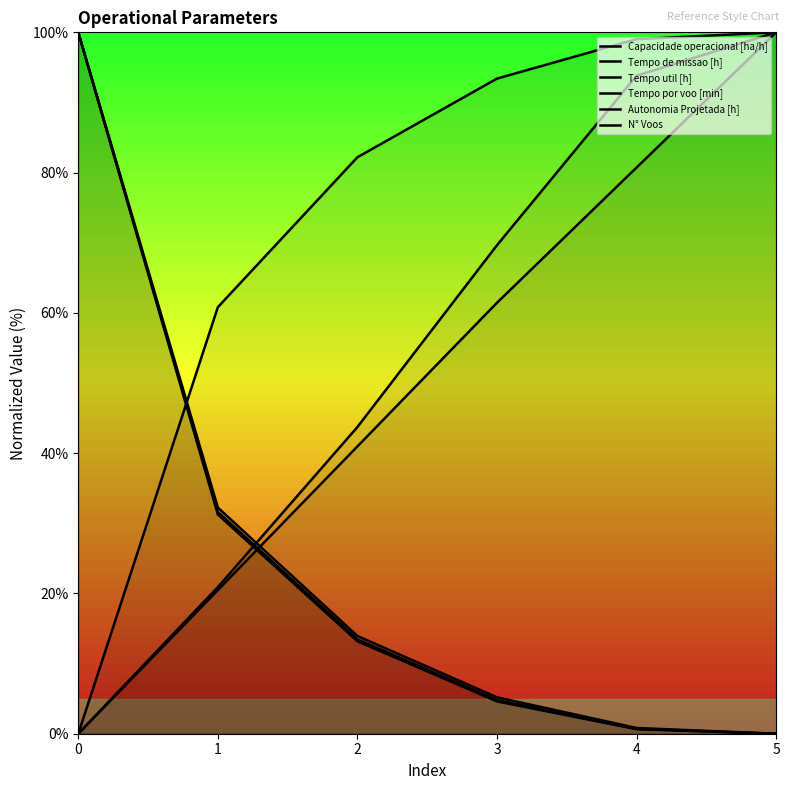

What is the value of the N° Voos point at the 3rd from the left?

13.9